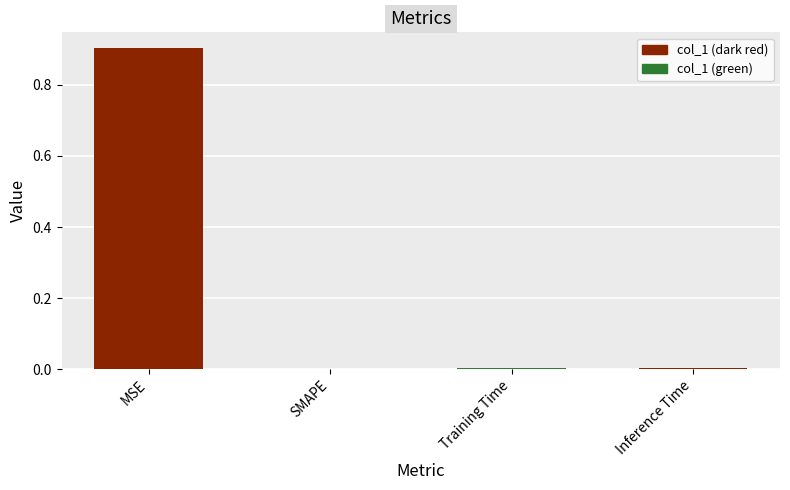

What is the sum of all values?

0.9